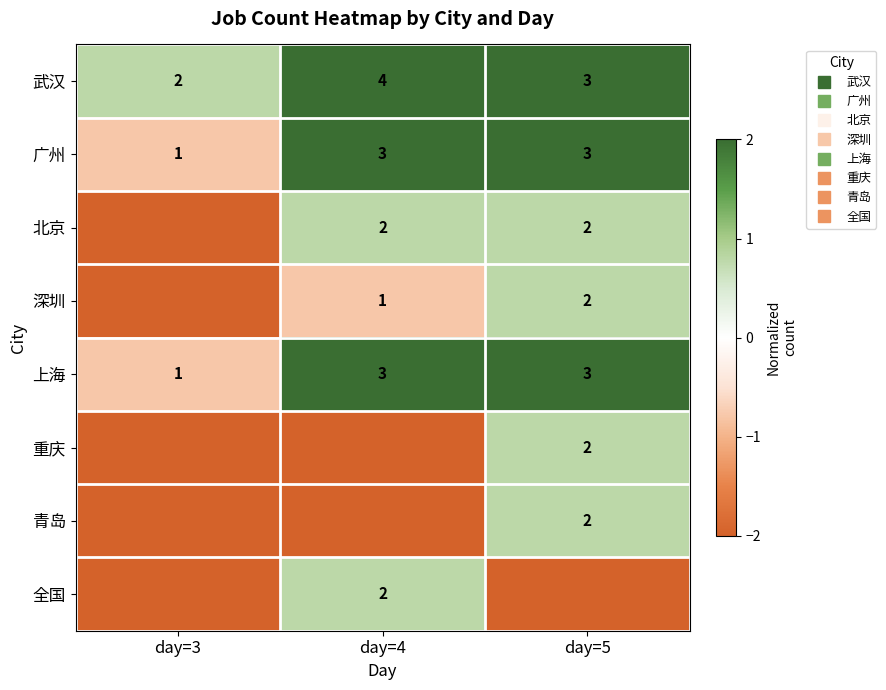

How many values in 全国 are above zero?

1